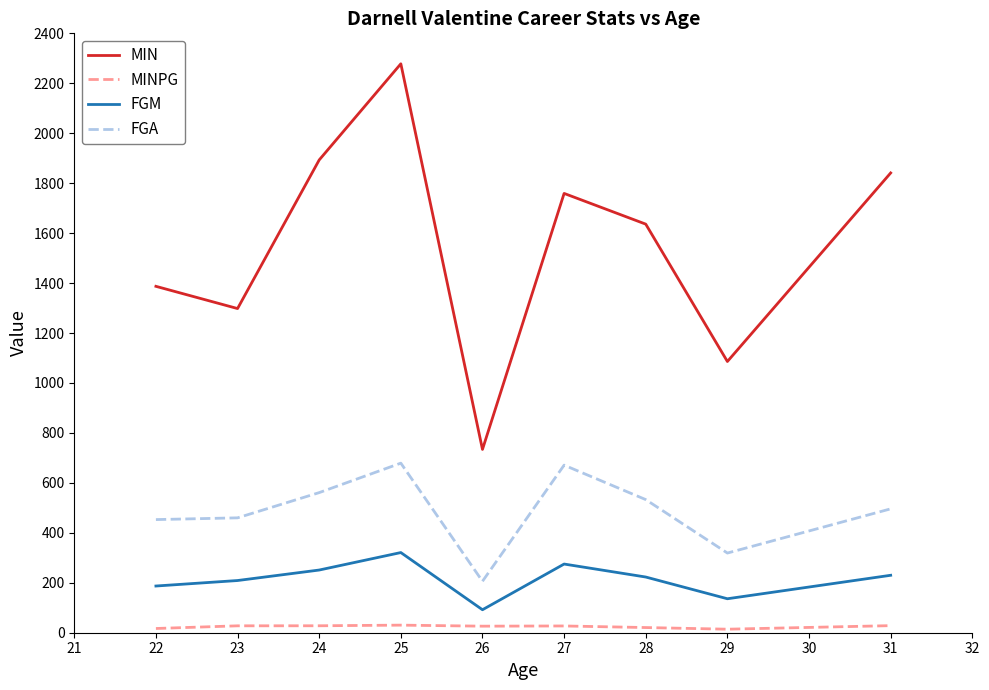

Between 28 and 29, which series saw the biggest shift?

MIN